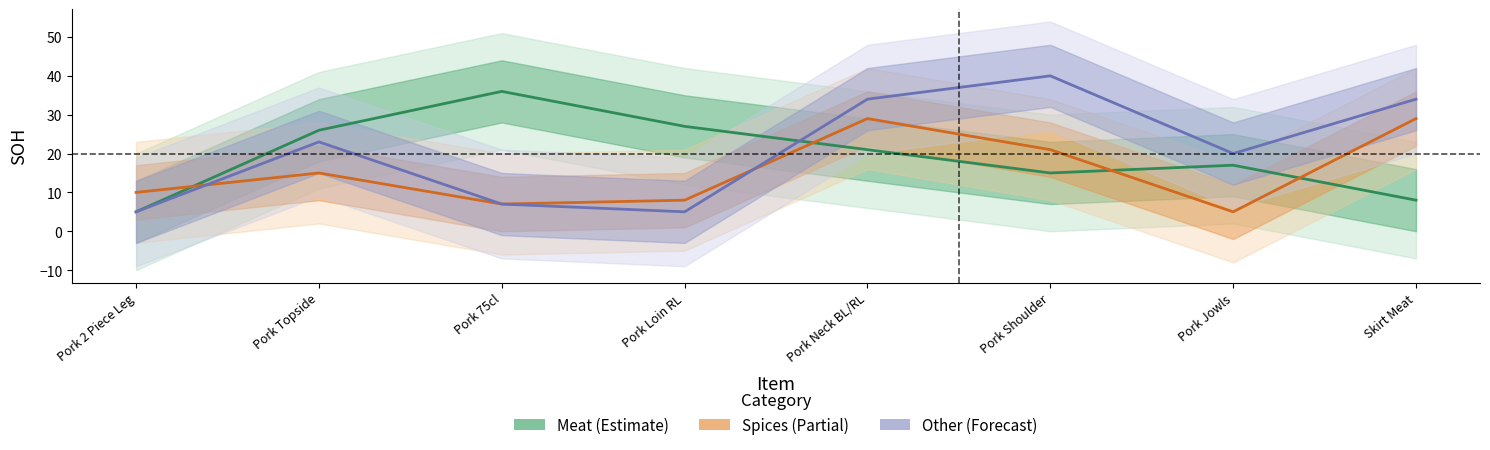

What is the smallest value displayed?

5